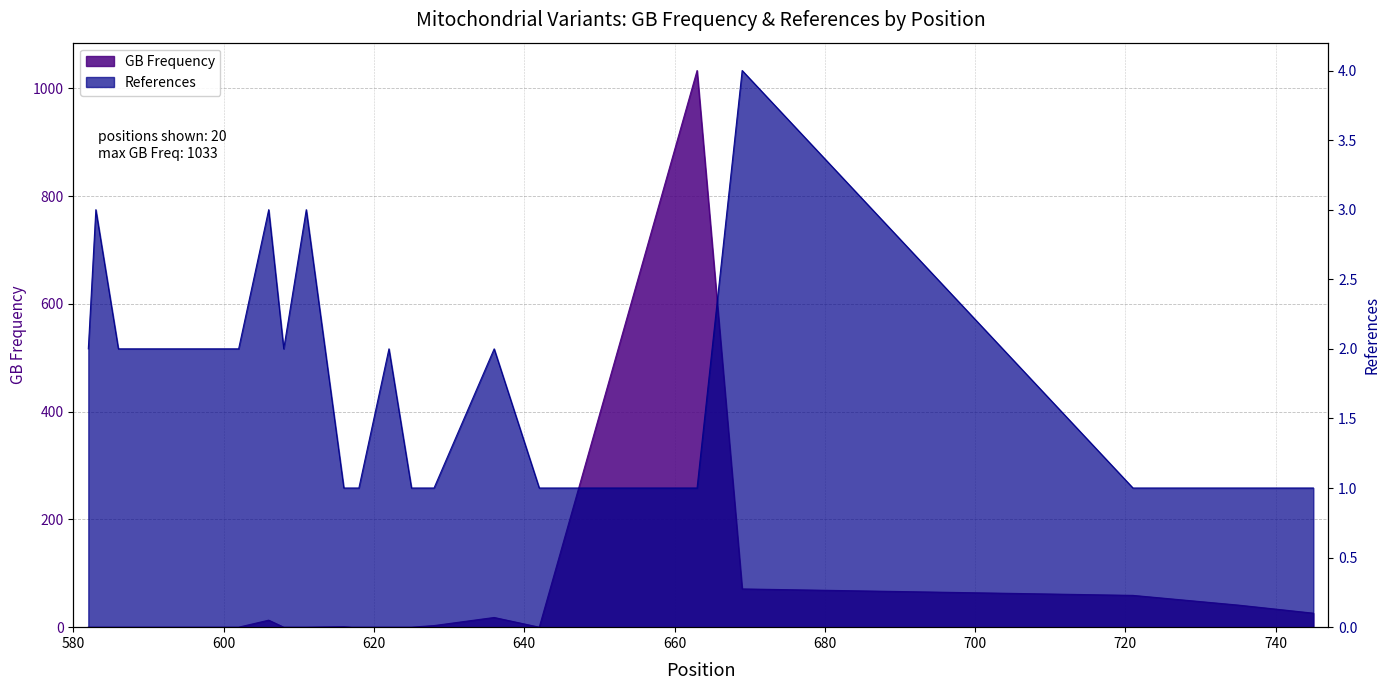

How many References values are between 1 and 2?

16